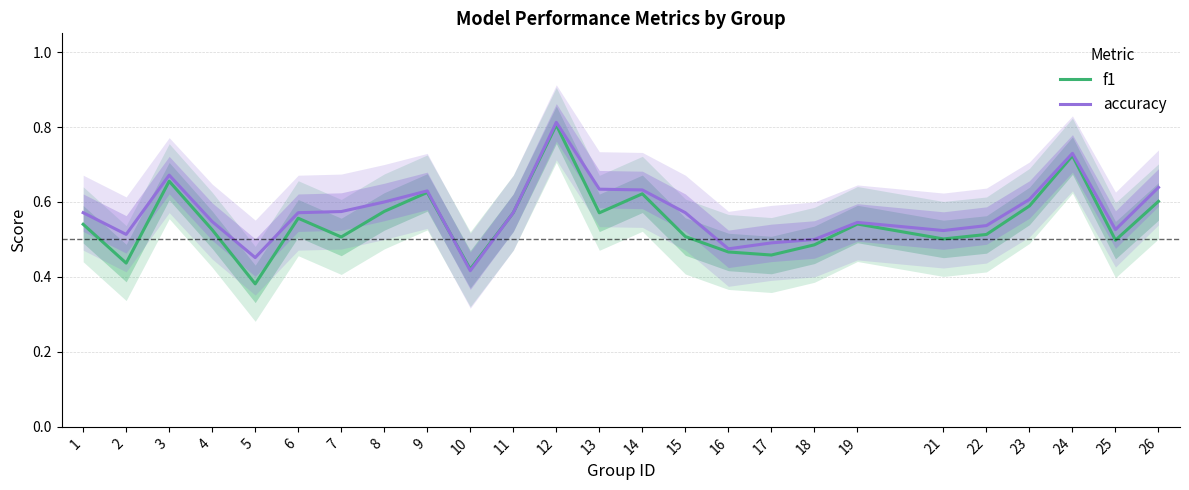

Which series ends up on top after the final intersection of f1 and accuracy?

f1